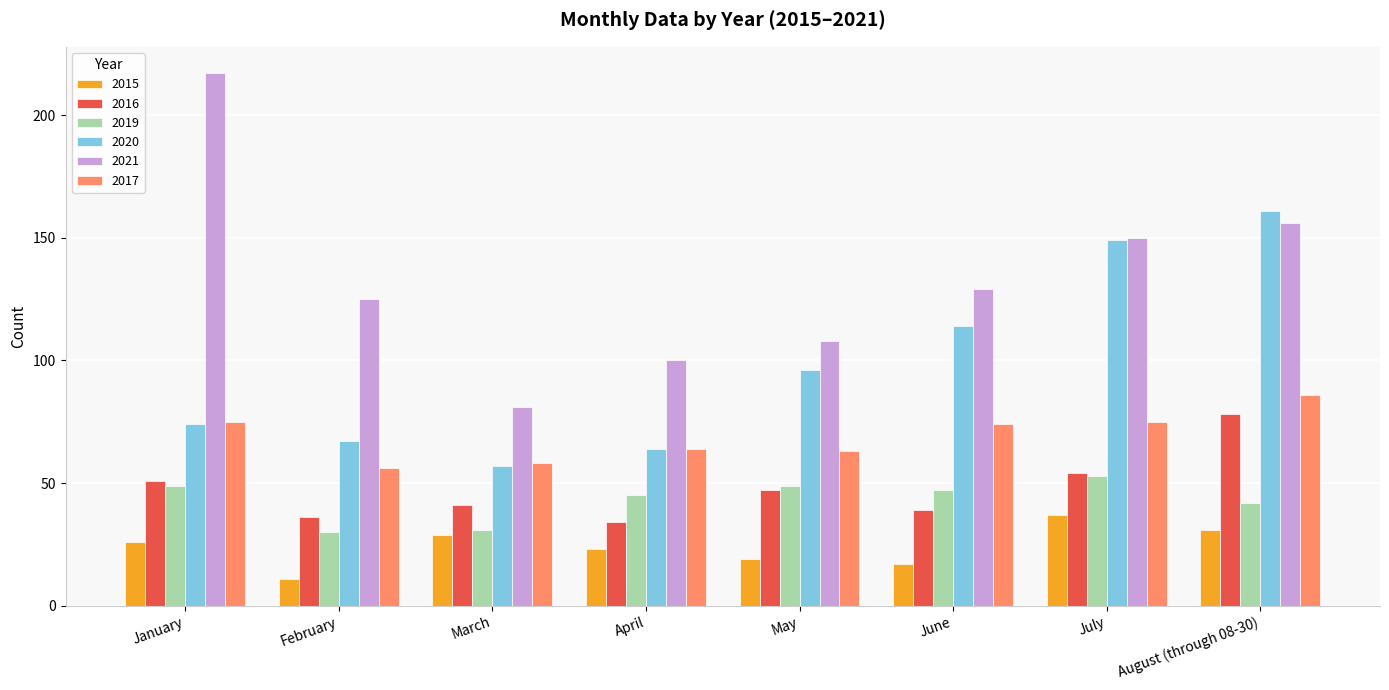

How many groups of bars are there?

8